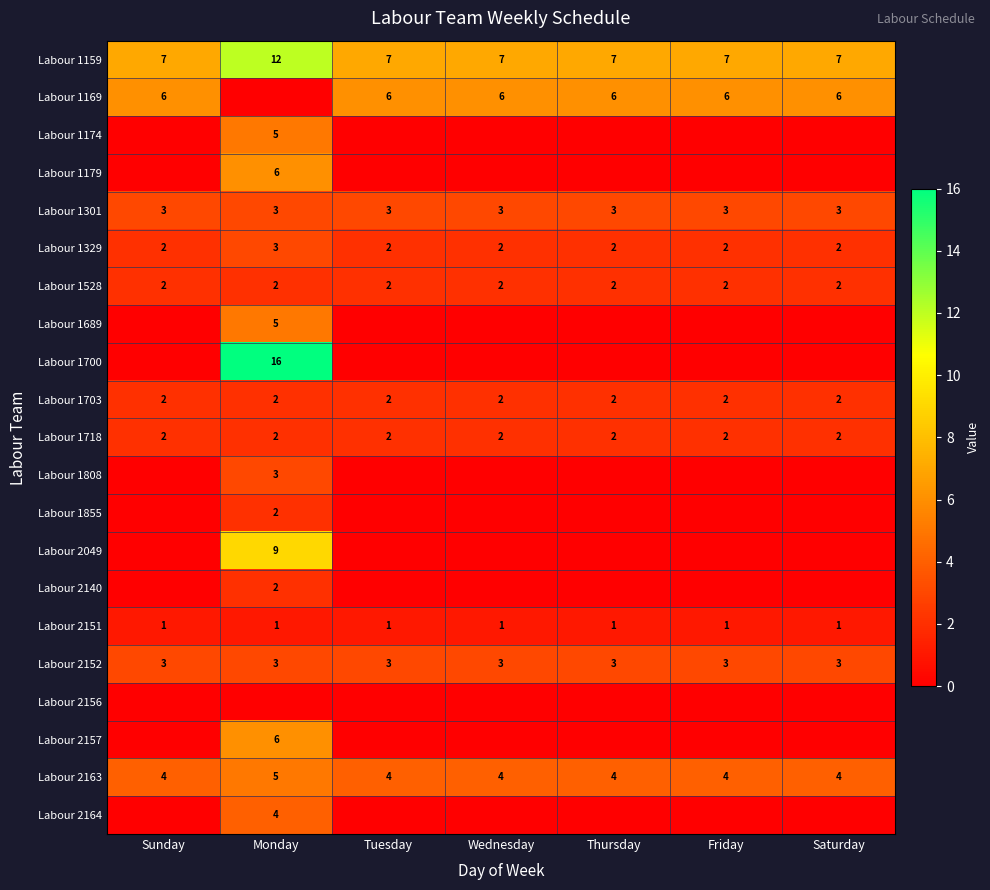

What is the sum of the Labour 1703 values at Saturday and Wednesday?

4